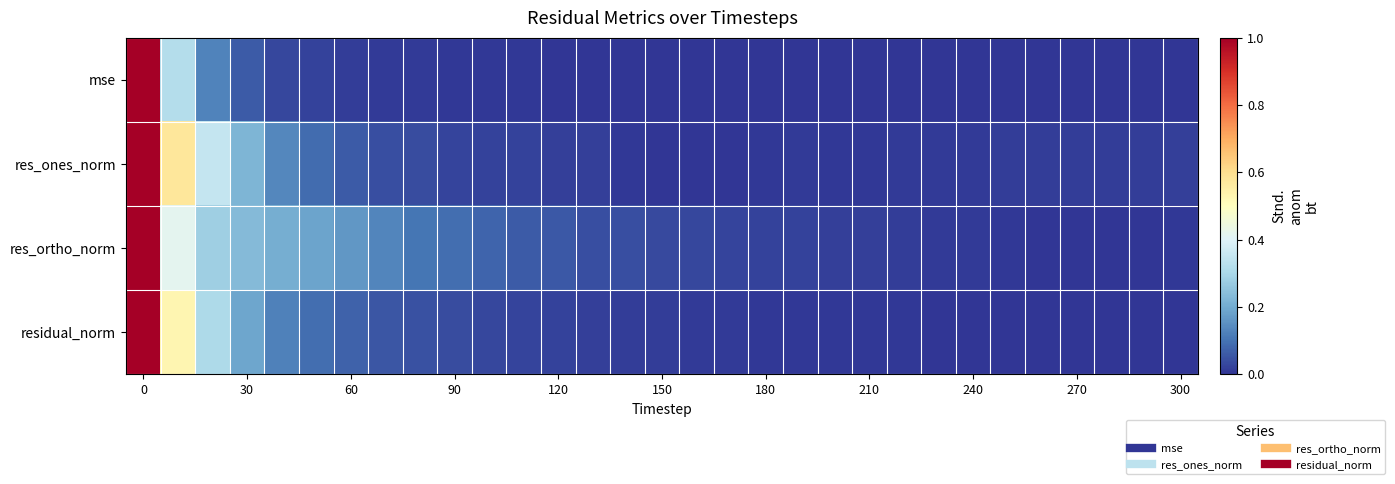

At how many categories does at least one series exceed 0?

31